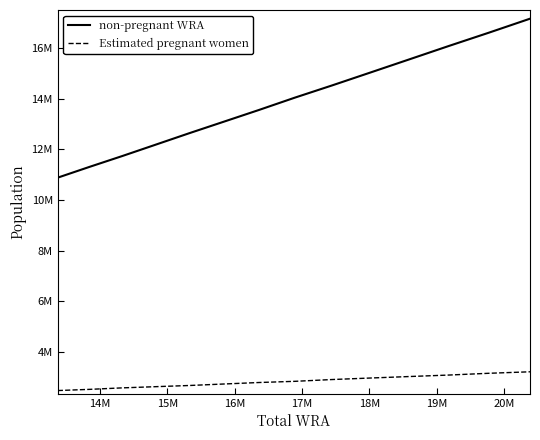

Rank the series by their average value, from lowest to highest.

Estimated pregnant women, non-pregnant WRA